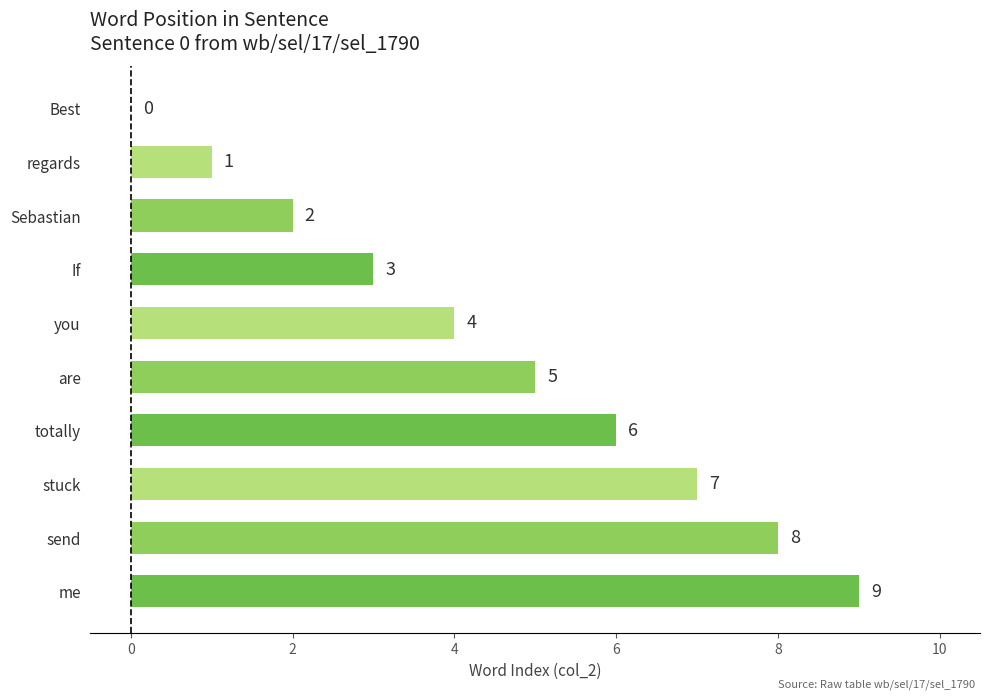

What is the maximum value shown in the chart?

9